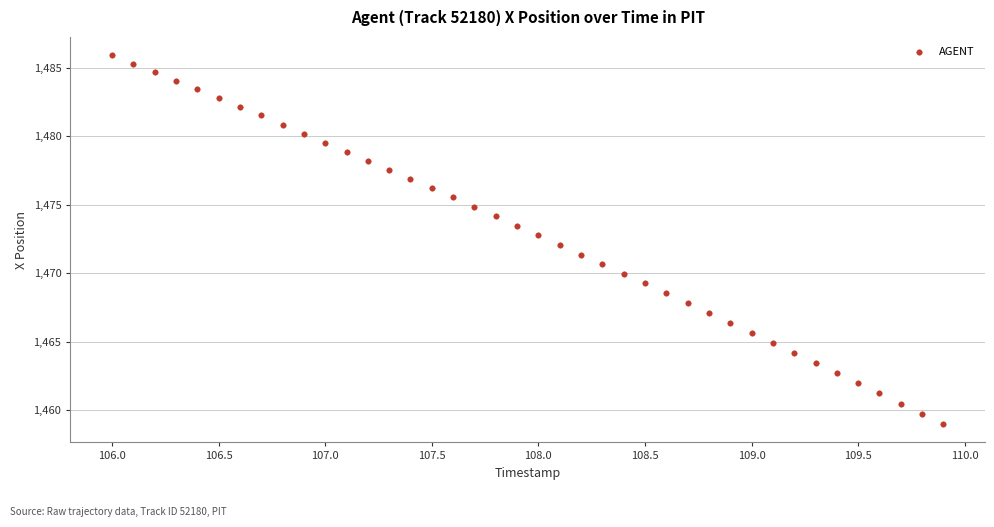

What is the range of Y values (max minus min)?

26.9